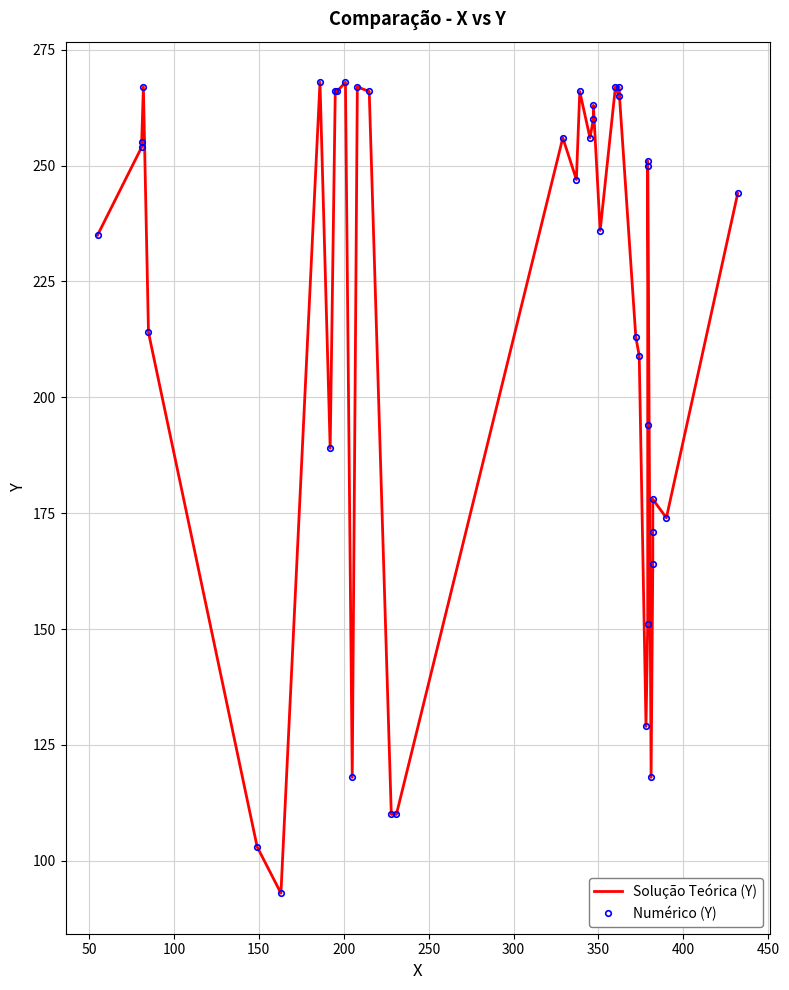

What is the average value of the Solução Teórica (Y) series?

214